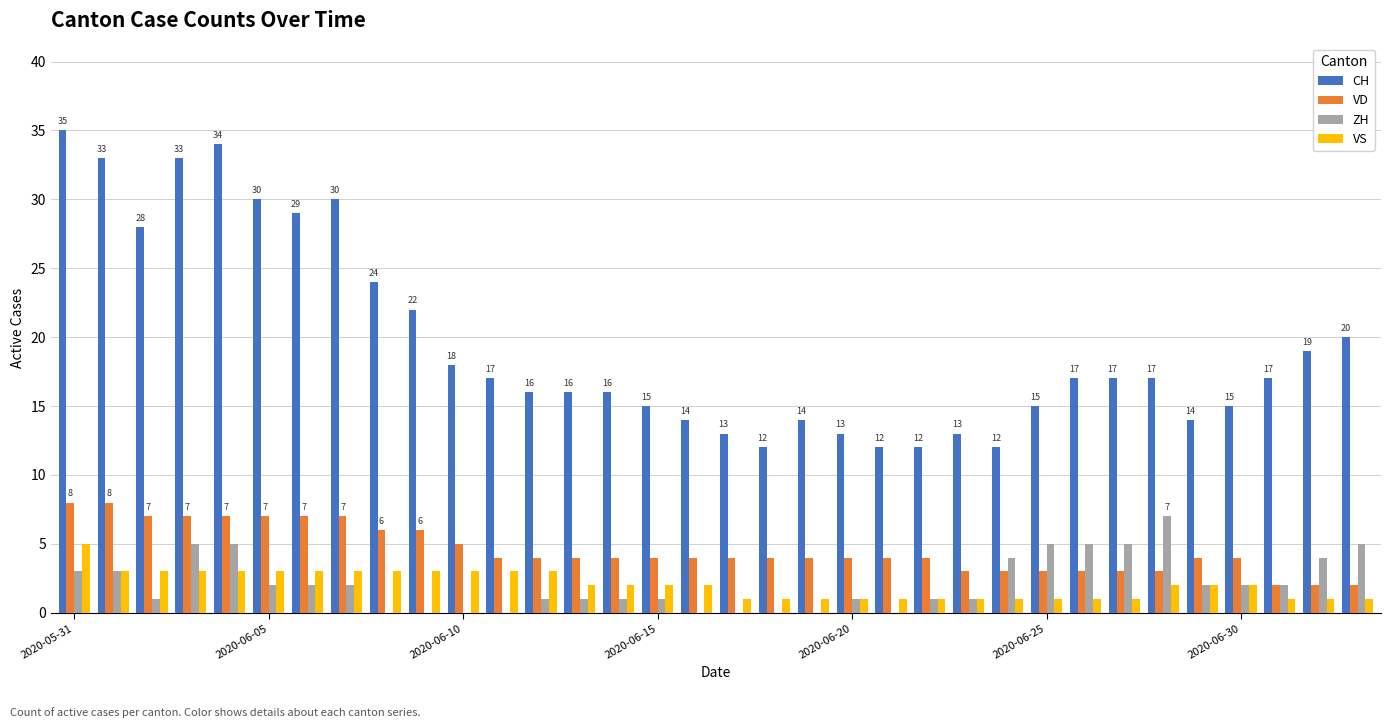

What is the greatest value displayed?

35